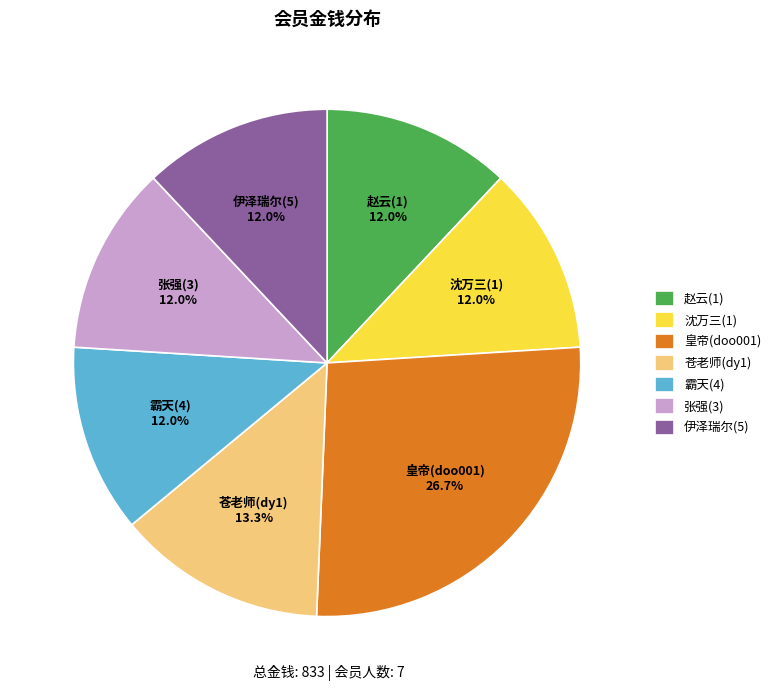

What is the largest slice in the pie chart?

皇帝(doo001)